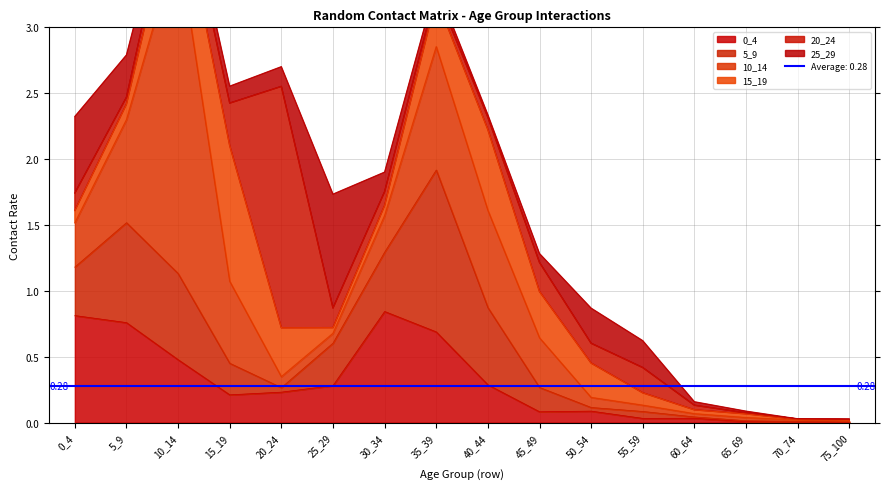

Which series ends up on top after the final intersection of 10_14 and 0_4?

10_14